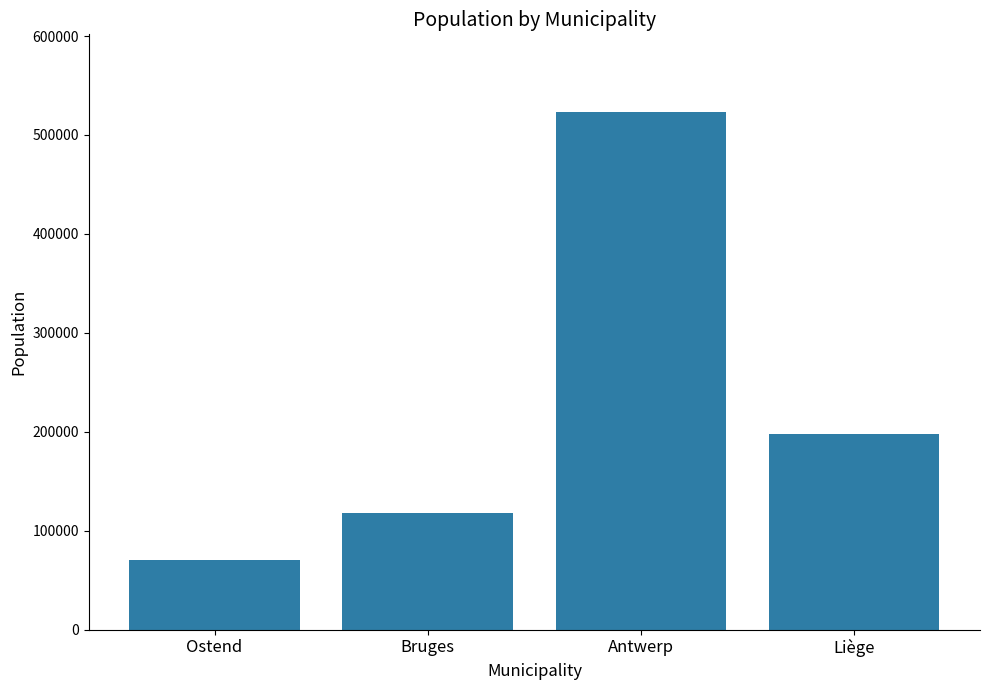

What is the value of the 3rd bar from the left?

523248